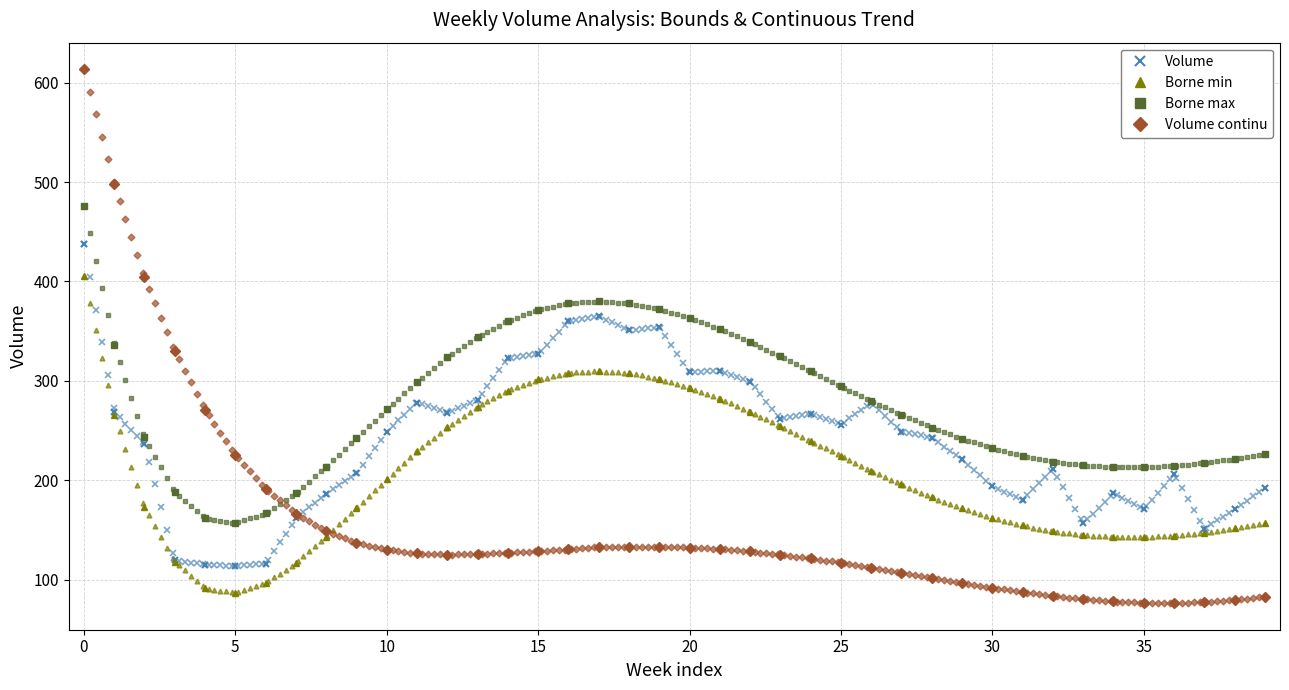

At how many categories does at least one series exceed 569?

1